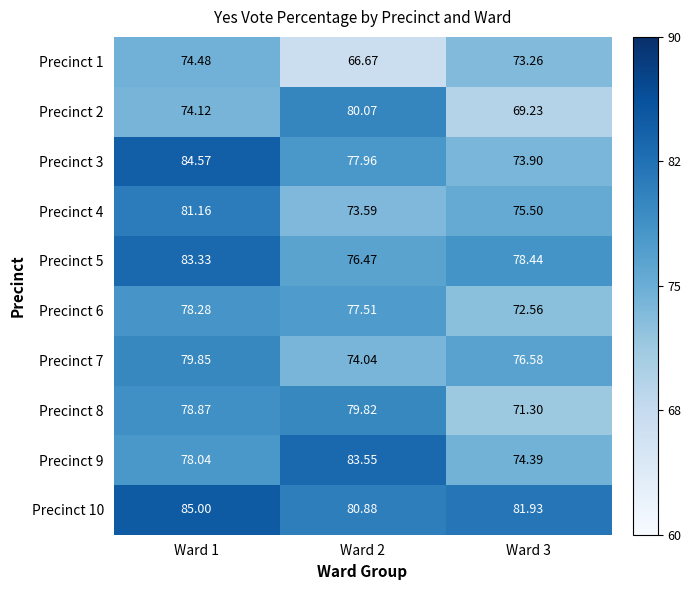

Is the value of Precinct 8 at Ward 3 greater than the value of Precinct 3 at Ward 2?

No